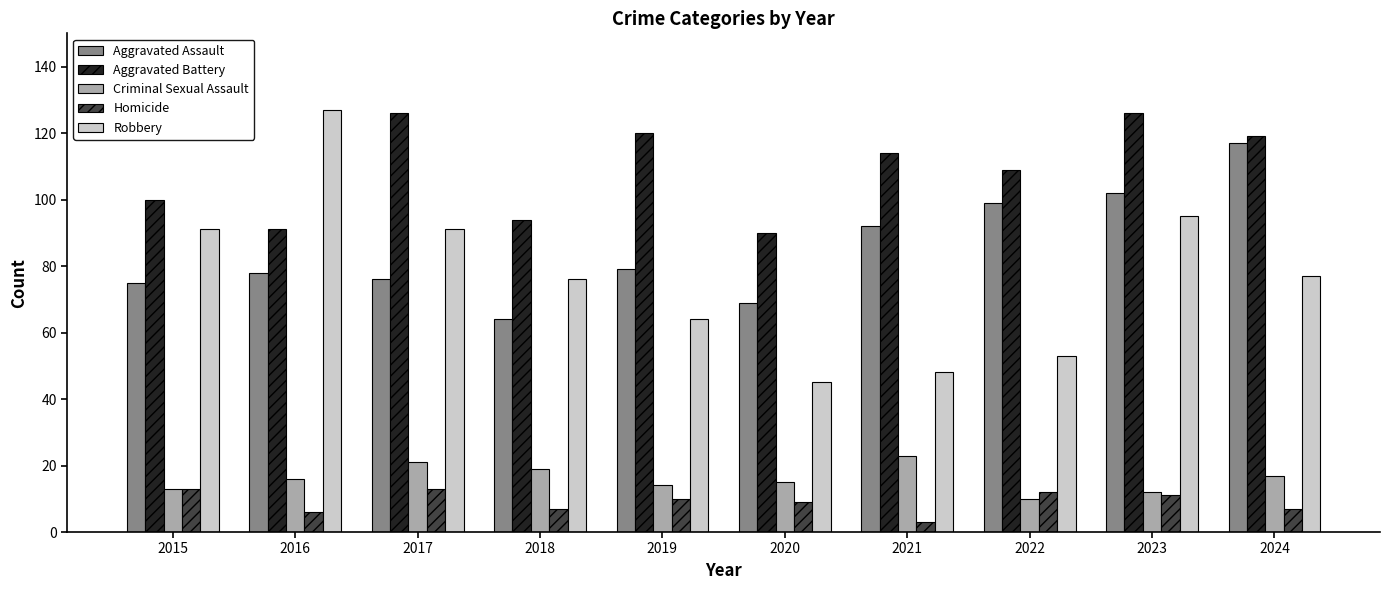

What is the value of the Robbery bar at the 6th from the left?

45